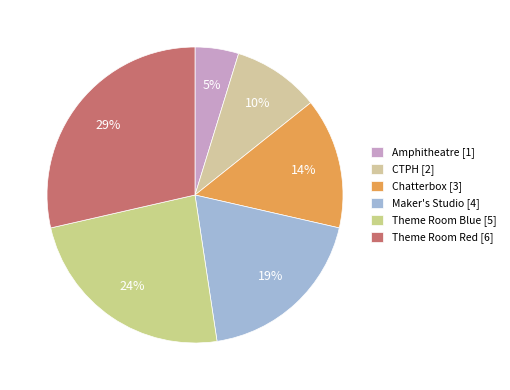

How many segments does this pie chart have?

6